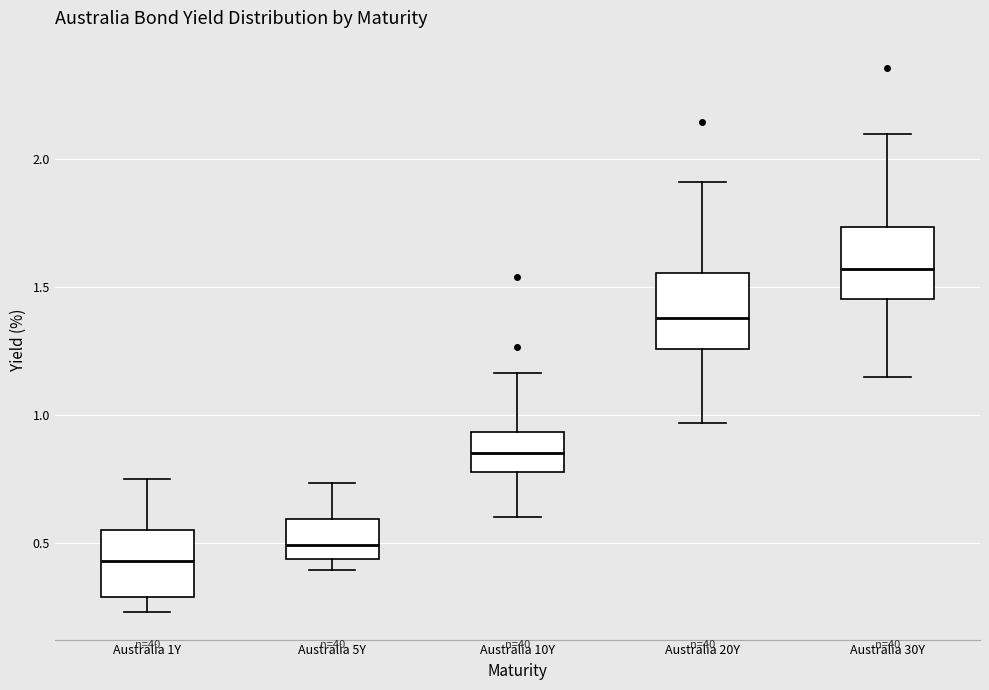

Which box has the lowest median line?

Australia 1Y